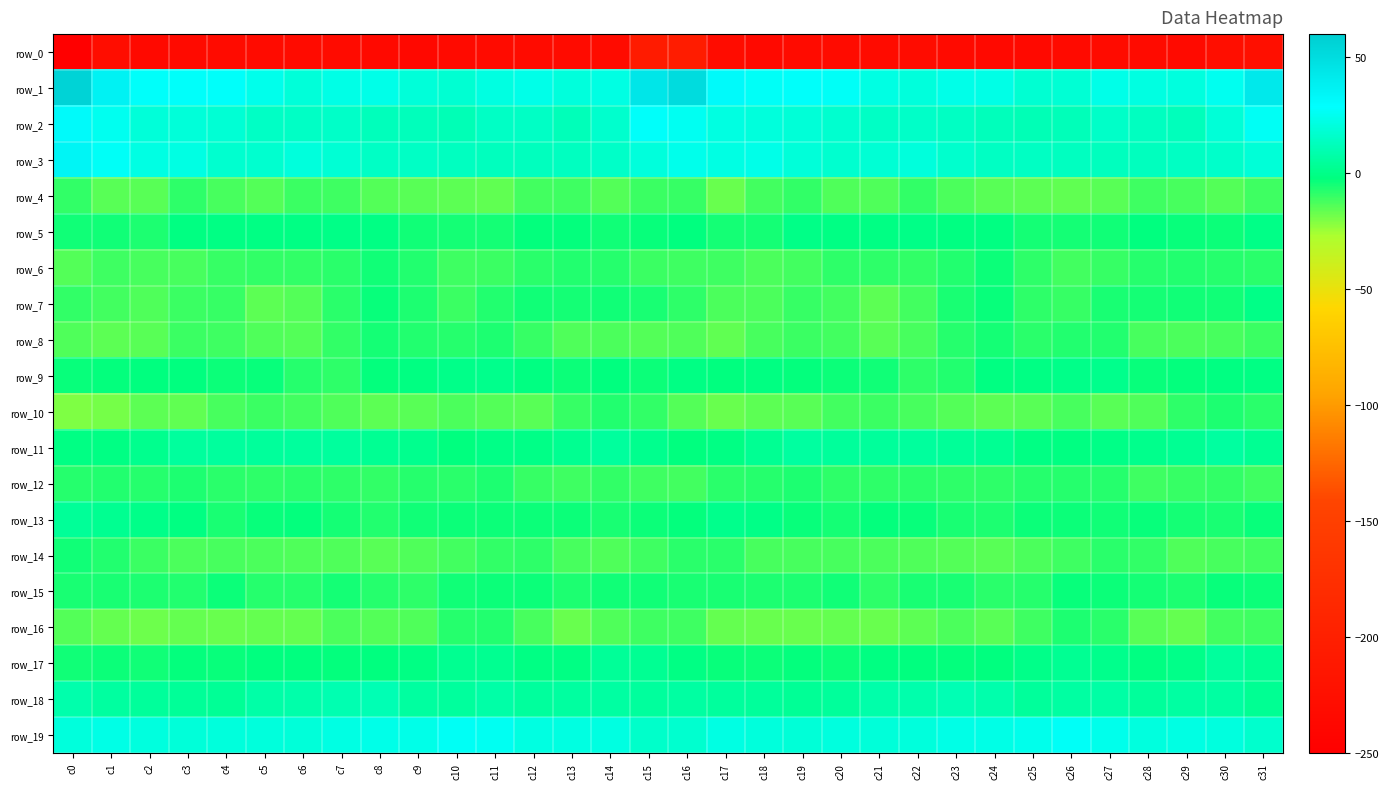

Which series has the largest total across all categories?

row_1